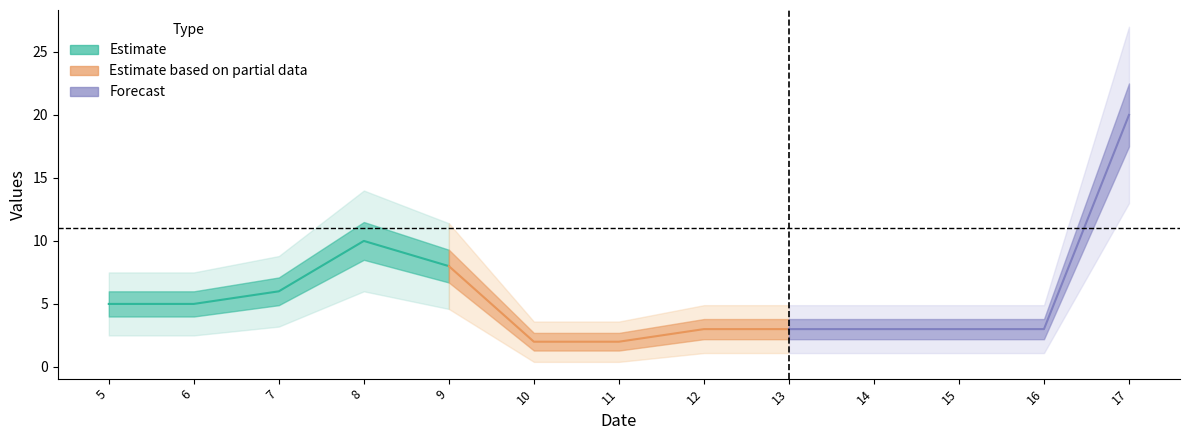

Reading left to right, extract all data points from this chart.

col_3: 5=5	6=5	7=6	8=10	9=8	10=2	11=2	12=3	13=3	14=3	15=3	16=3	17=20
col_1: 5=0	6=0	7=0	8=0	9=0	10=0	11=0	12=0	13=0	14=0	15=0	16=0	17=0
col_2: 5=0	6=0	7=0	8=0	9=0	10=0	11=0	12=0	13=0	14=0	15=0	16=0	17=0